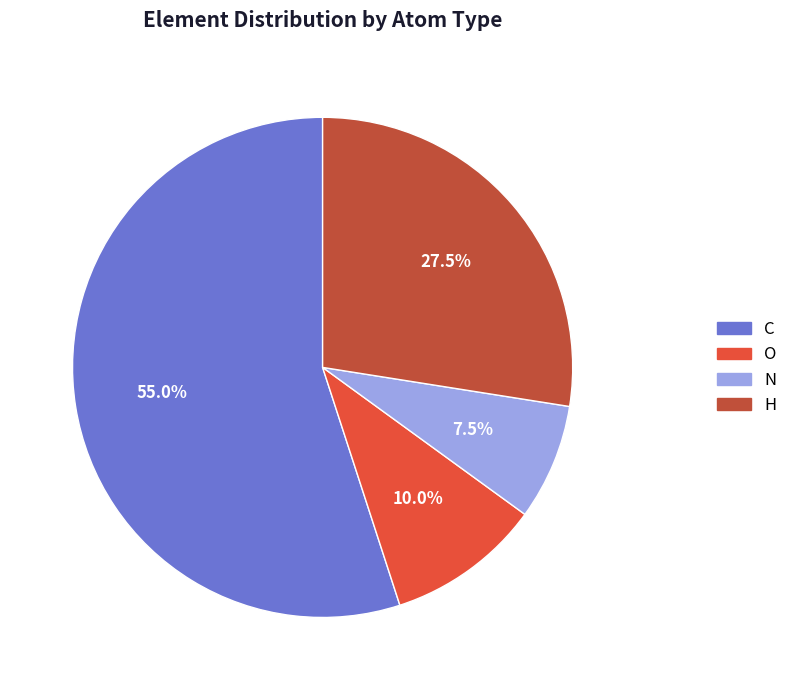

Combined, do O and H account for over 50%?

No